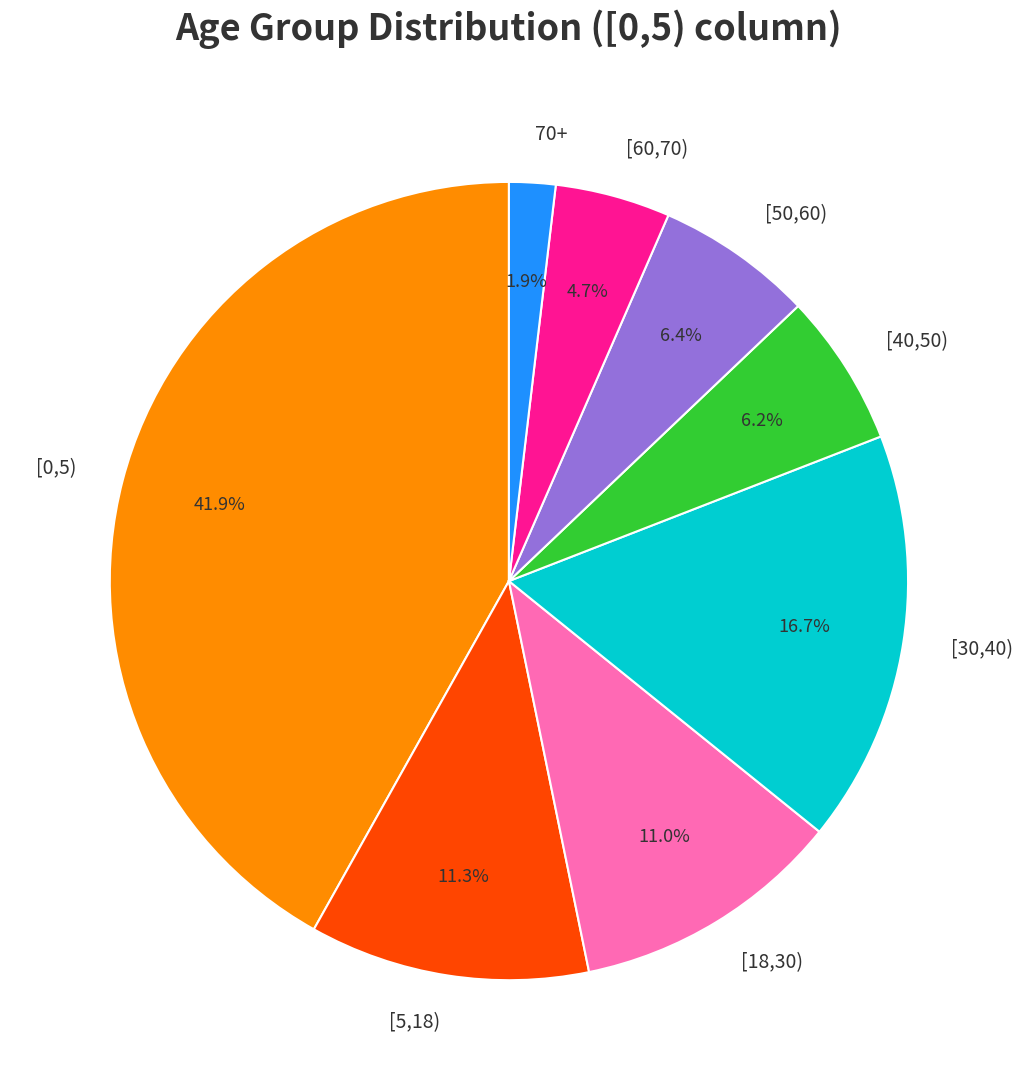

How many slices are in this pie chart?

8